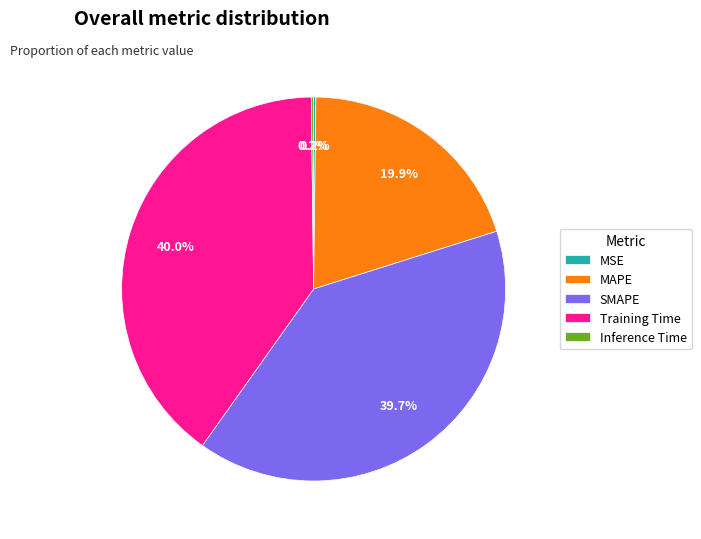

True or false: Training Time accounts for 40% of the total.

True